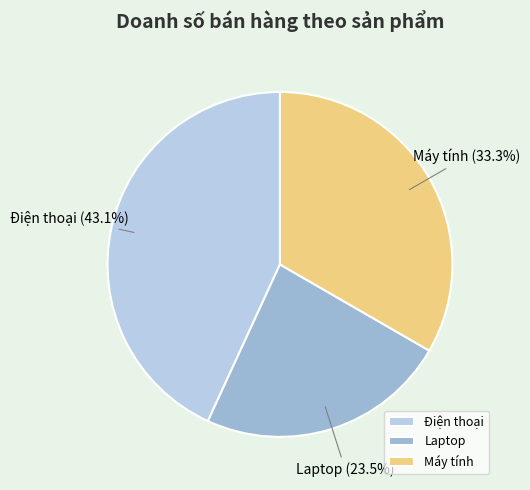

To the nearest percent, what is the average slice percentage?

33%